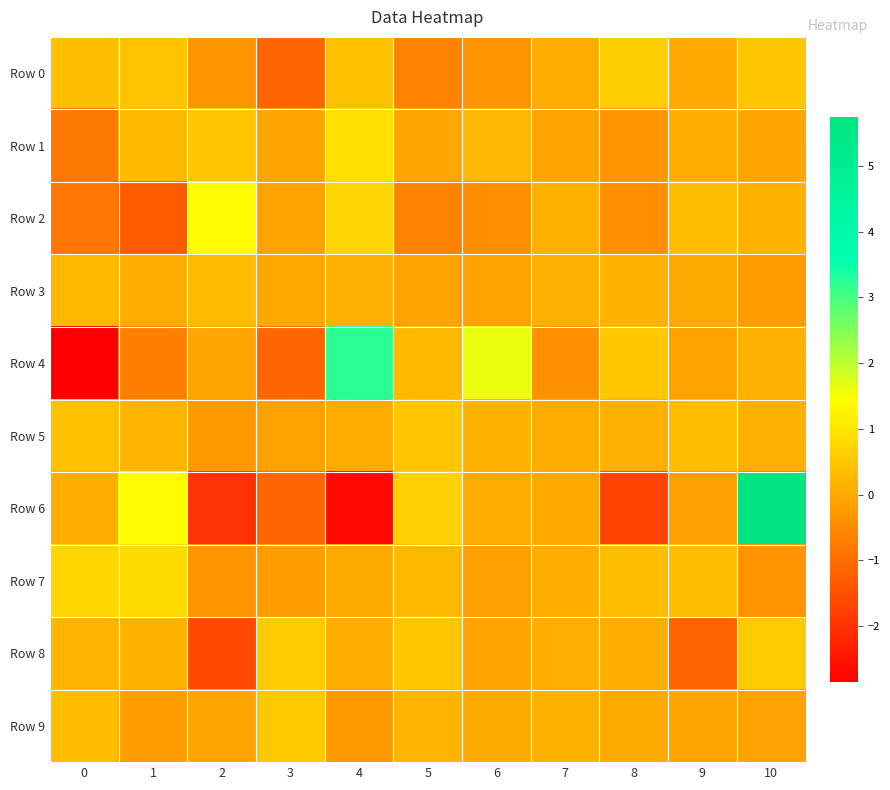

What is the total value across all series at 2?

-2.3